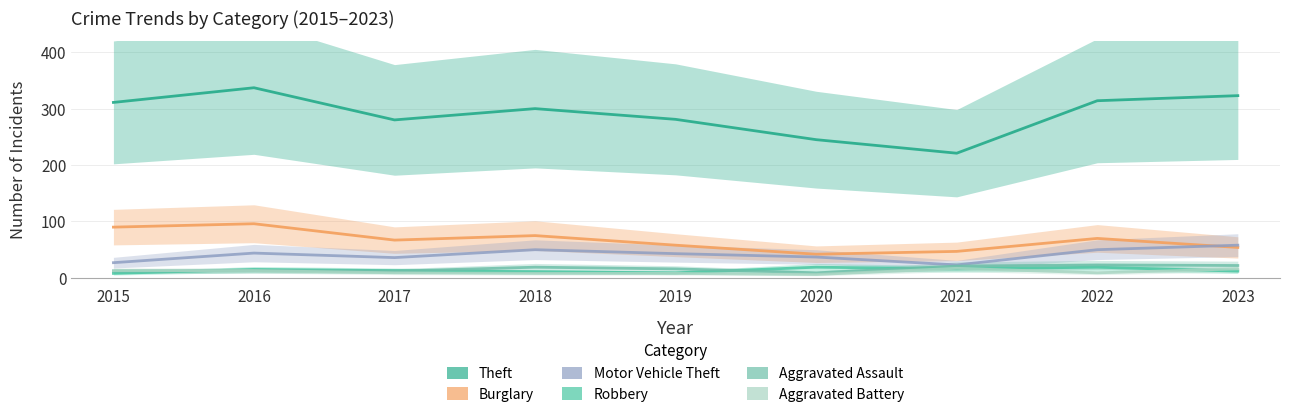

Is it true that Burglary equals 54 at 2023?

True